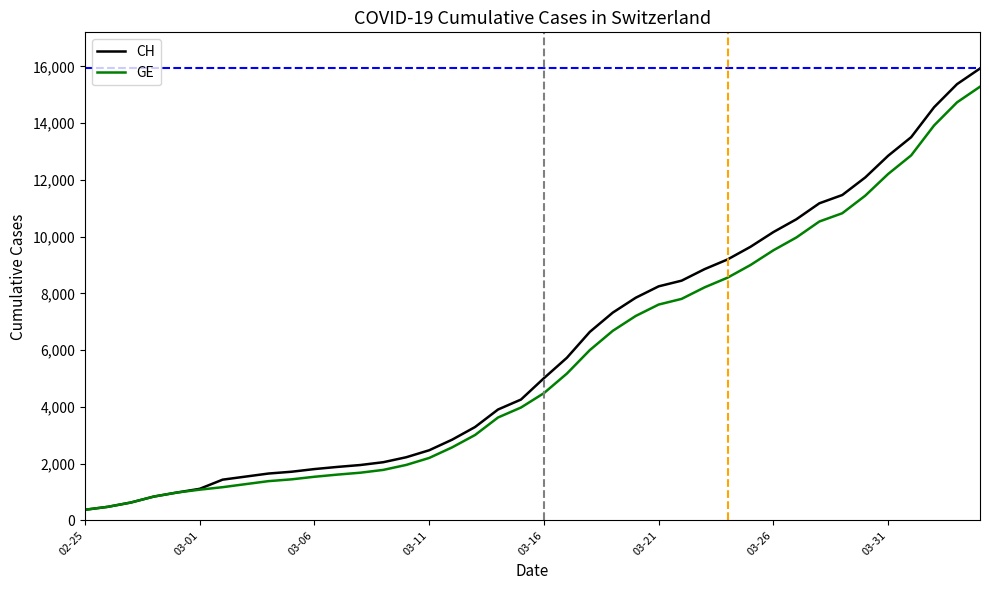

Which series has the largest range (max minus min)?

CH